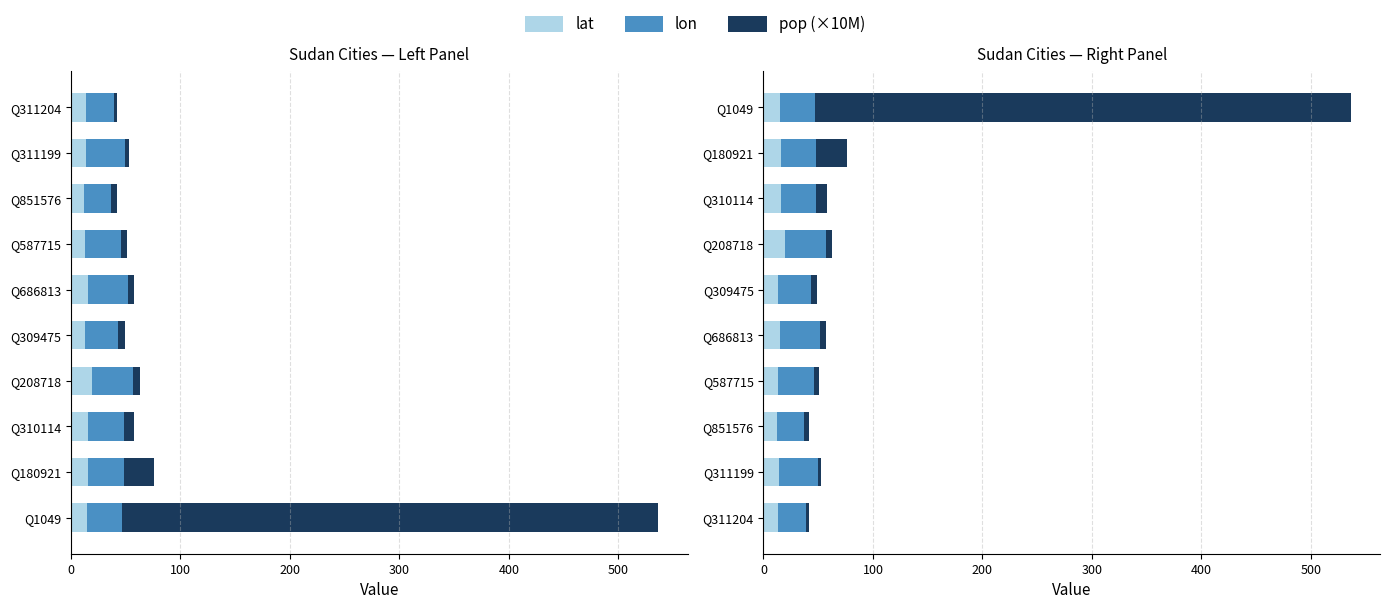

How many values in the pop (×10M) series exceed 5?

7